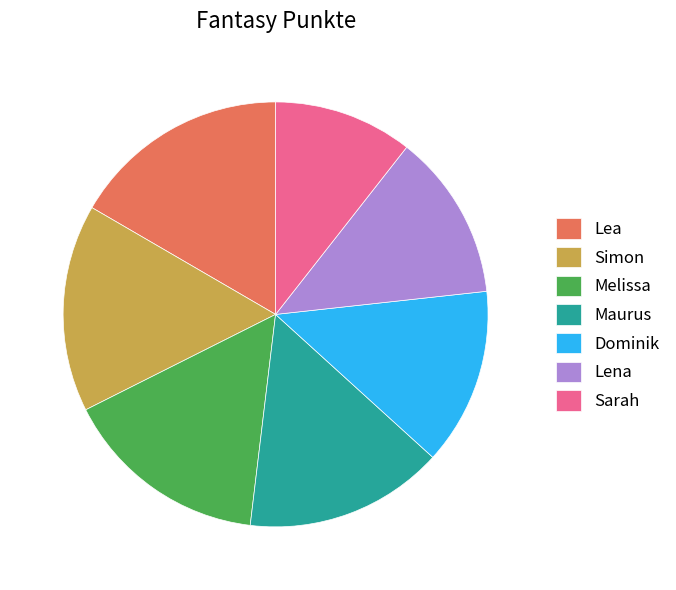

Do Sarah and Maurus together represent more than half of the pie?

No